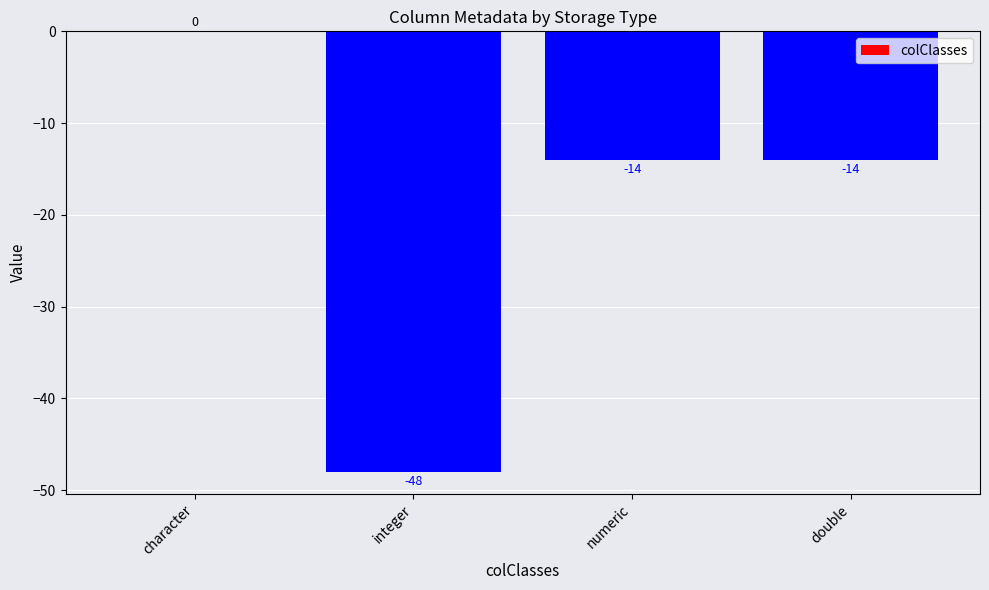

At which label does the data first exceed -14?

character